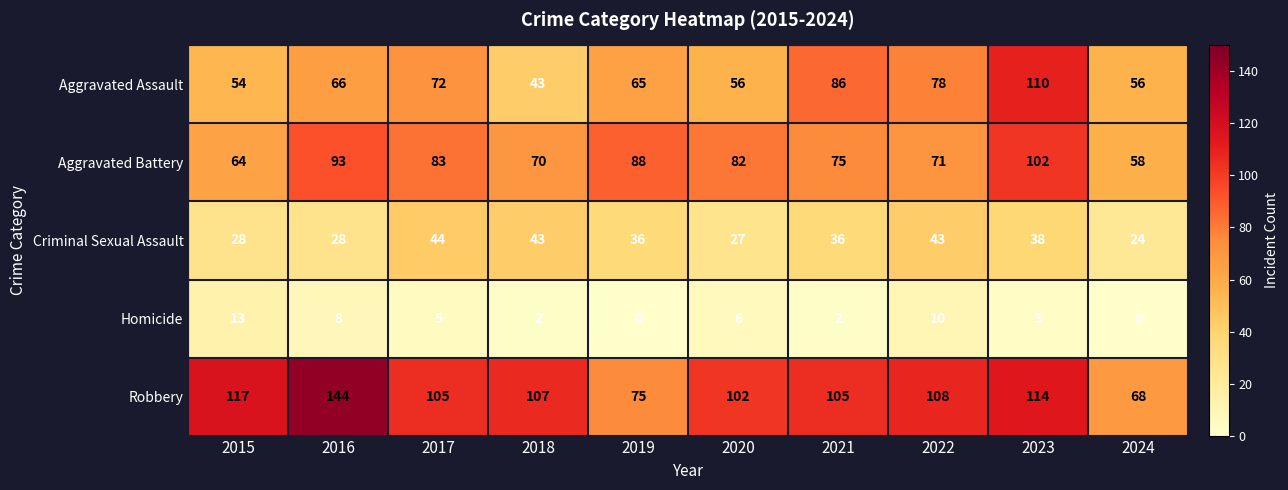

At how many categories does at least one series exceed 39?

10